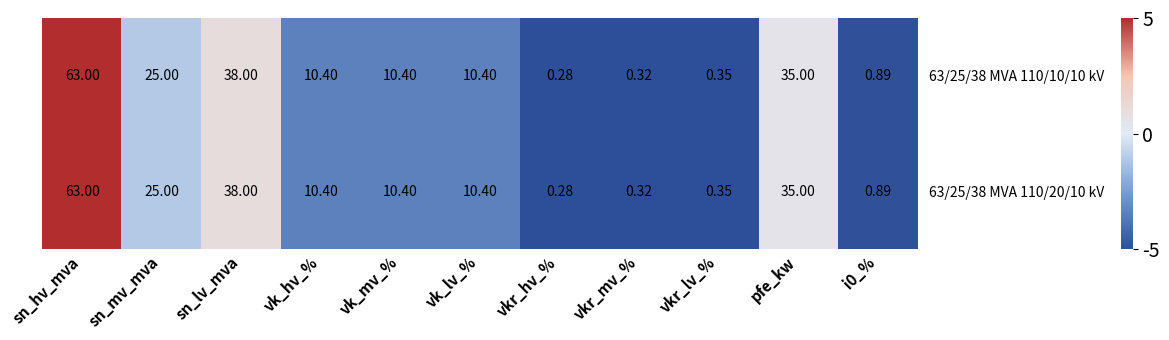

At which category is the sum across all series the highest?

sn_hv_mva